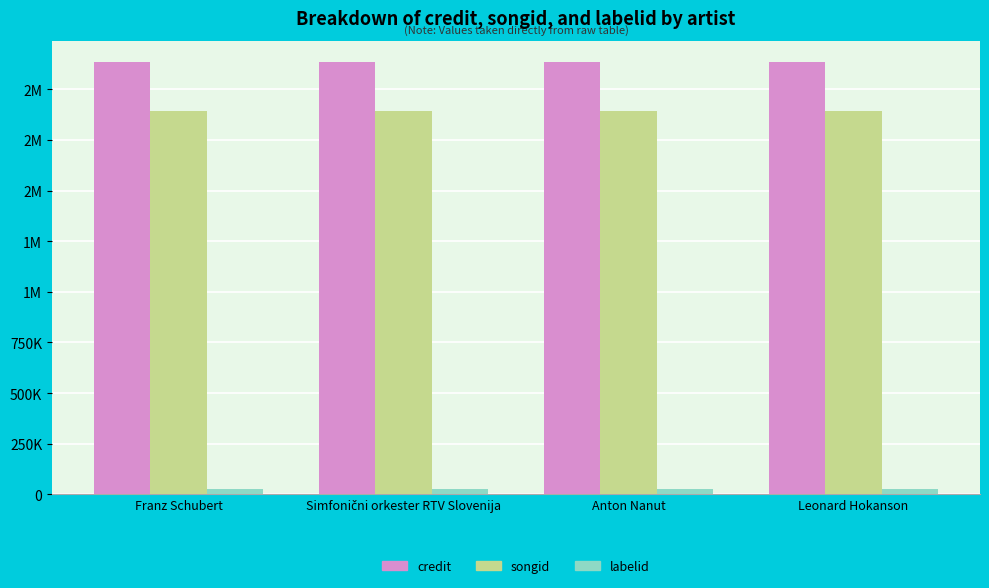

Are the bars horizontal?

No